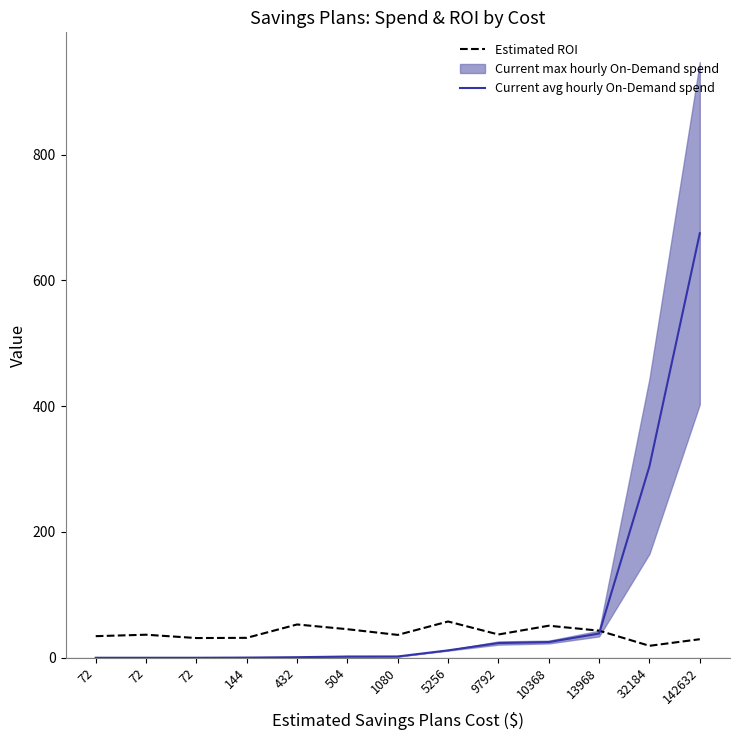

Where does the Current avg hourly On-Demand spend series first go above 2?

504